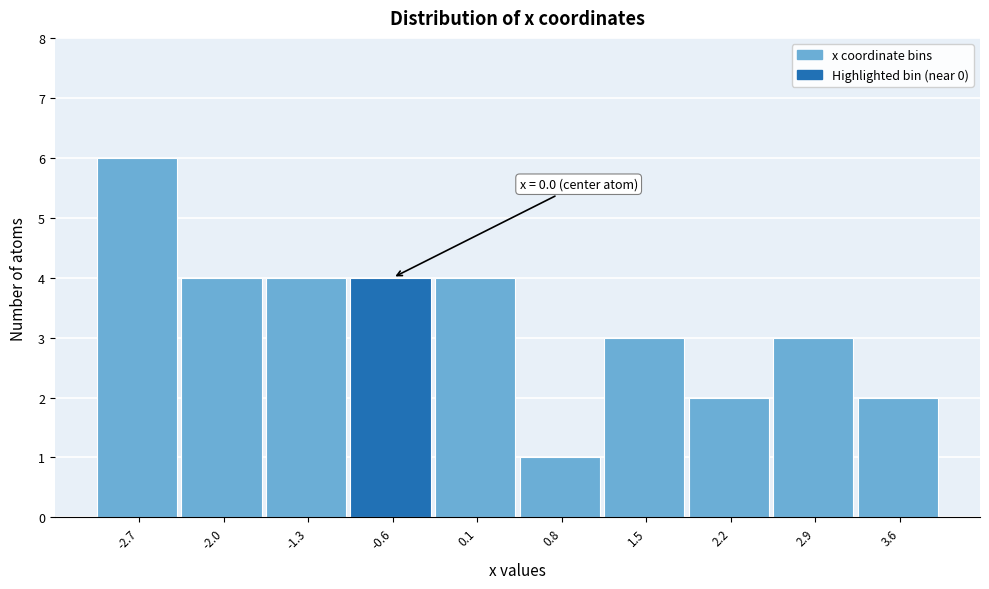

Reading left to right, transcribe all the data shown in this chart.

-2.7=6	-2.0=4	-1.3=4	-0.6=4	0.1=4	0.8=1	1.5=3	2.2=2	2.9=3	3.6=2